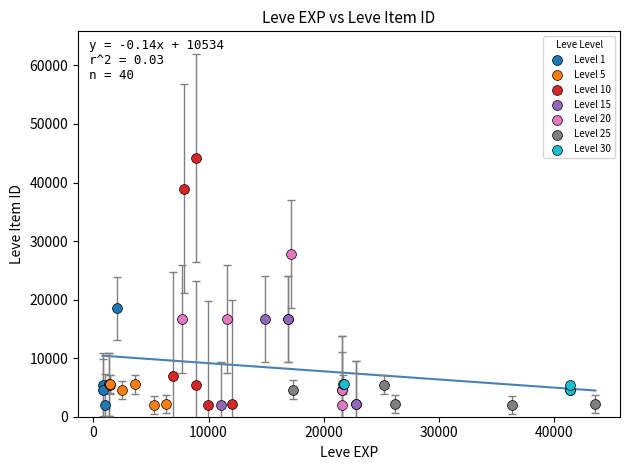

Which series has the widest spread of Y values?

Level 10